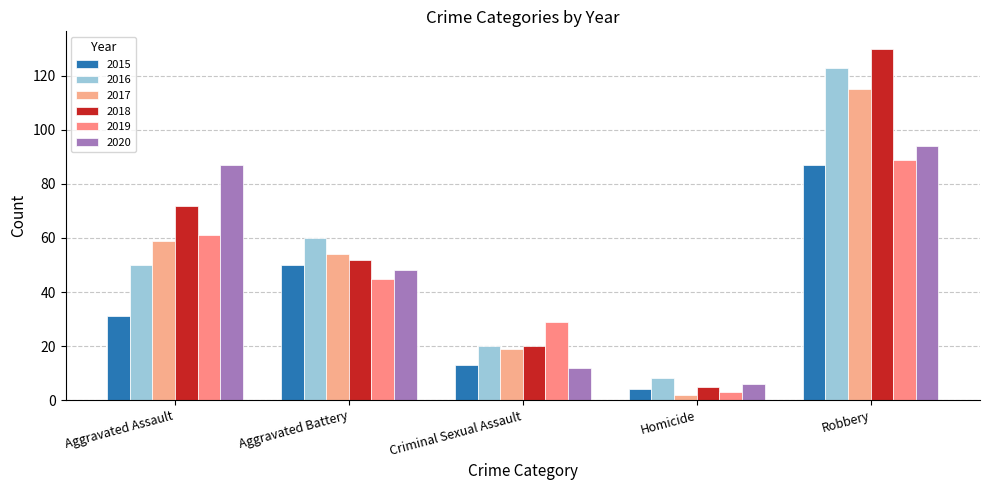

How many groups of bars are there?

5